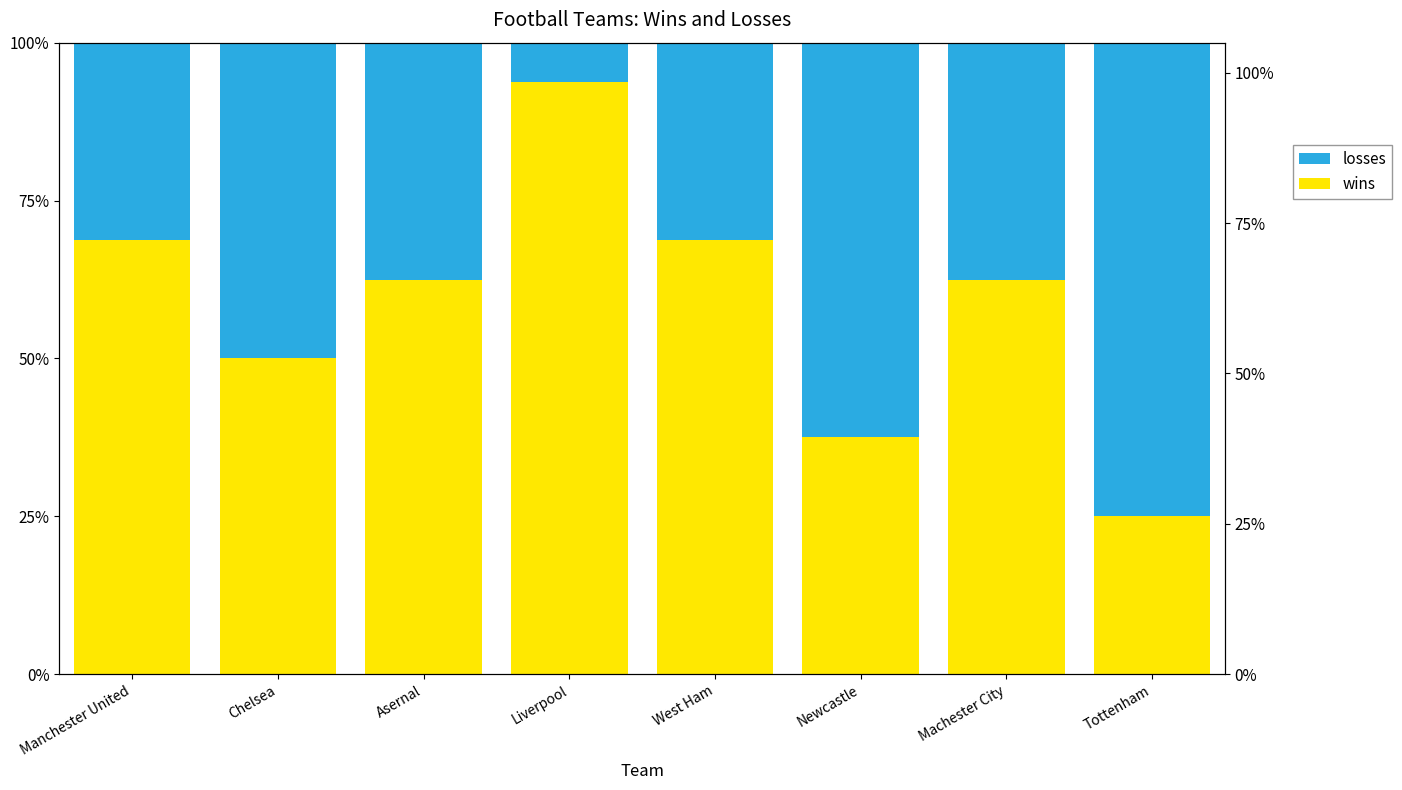

What is the difference between the losses values at Chelsea and Tottenham?

25.0